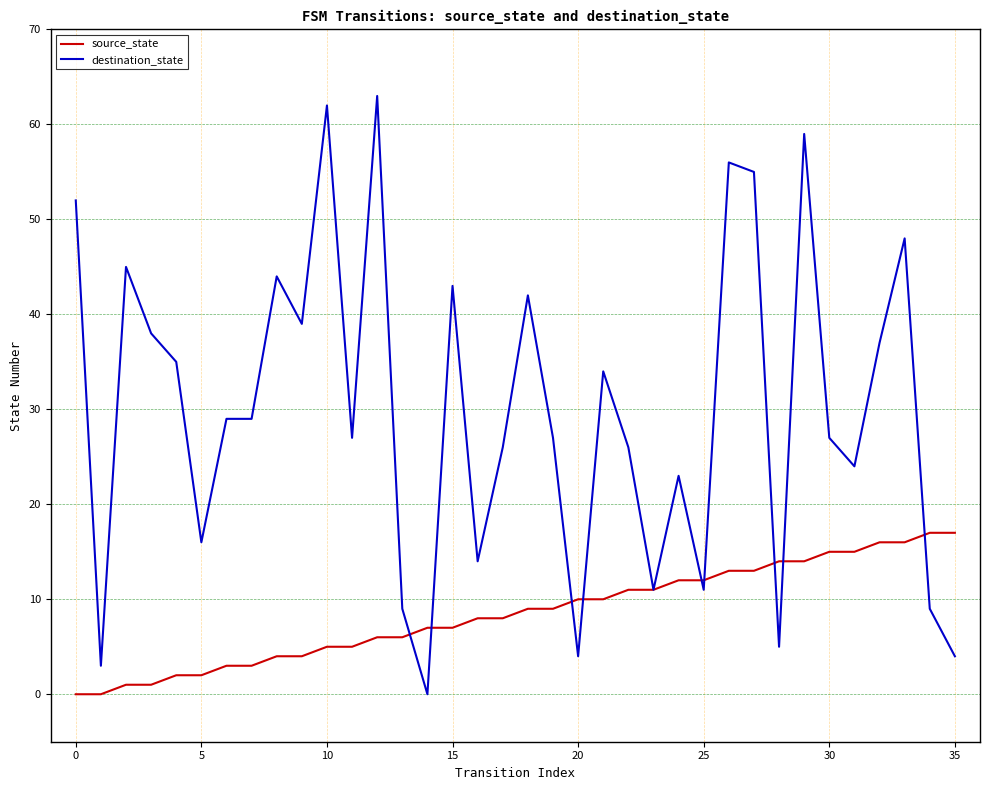

Which series has the largest range (max minus min)?

destination_state